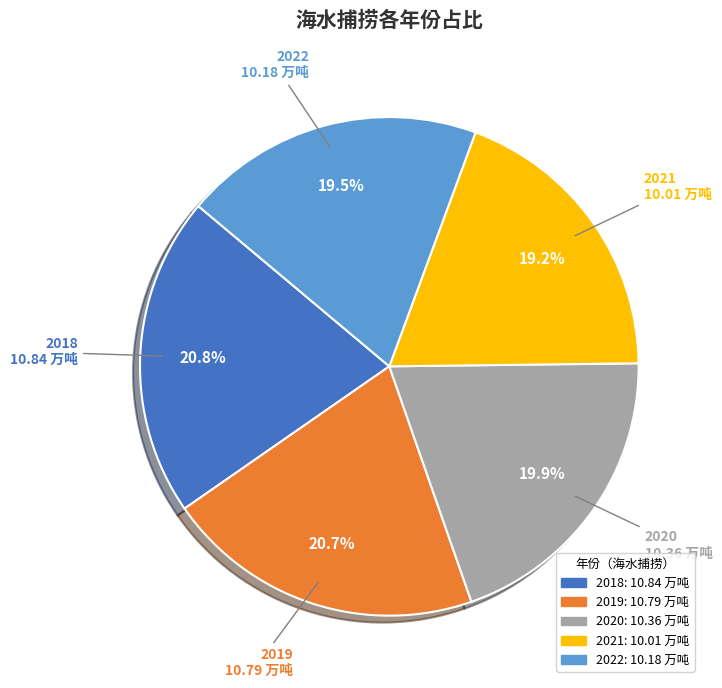

To the nearest percent, what percentage of the pie is 2018?

21%